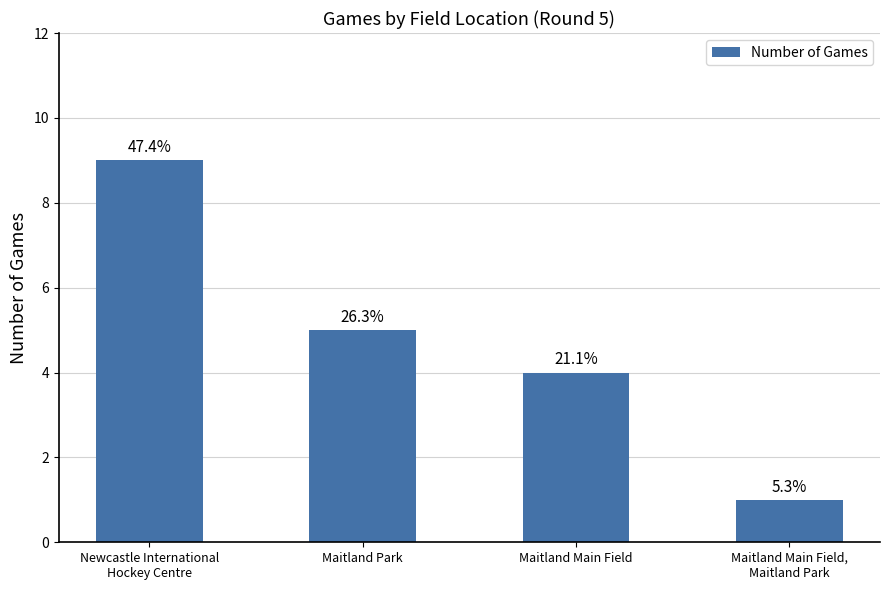

Where is the data nearest to the value 5?

Maitland Park